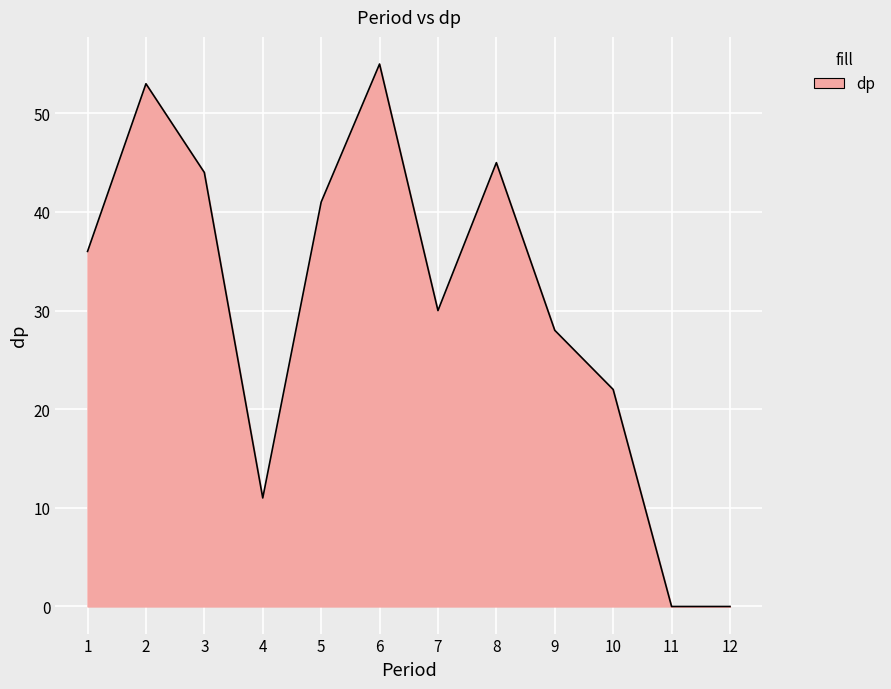

What is the greatest value displayed?

55